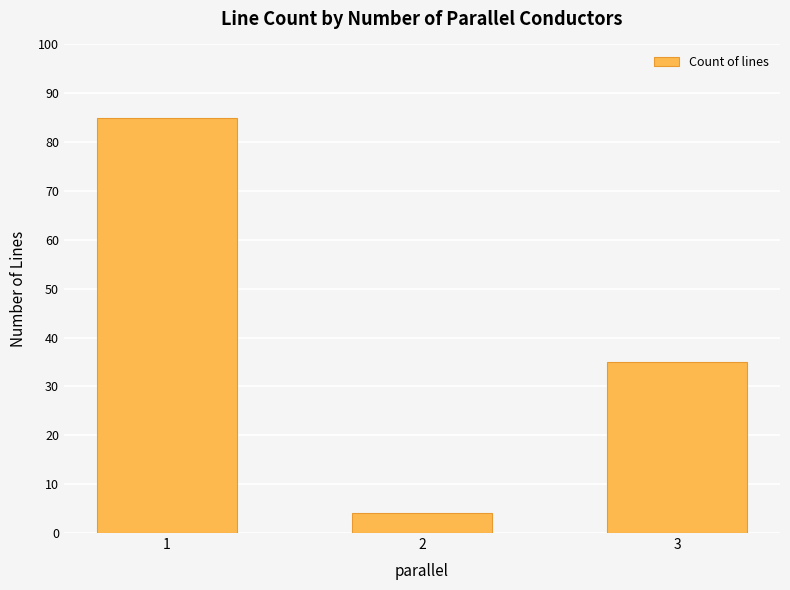

What is the average value?

41